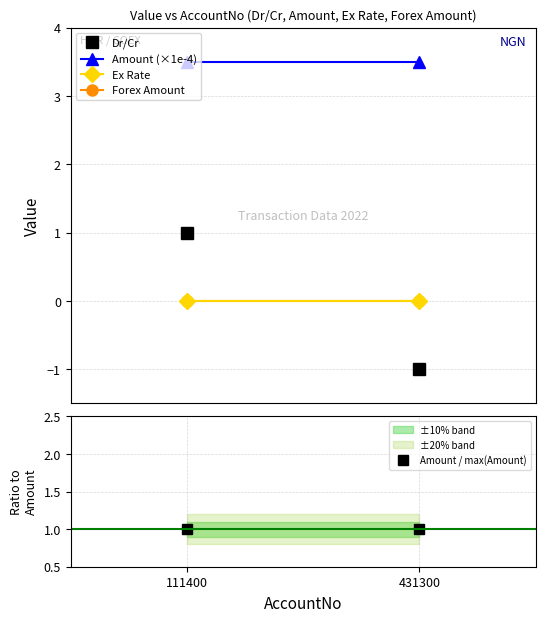

Reading left to right, list all the values displayed in this chart.

Dr/Cr: 1.0	-1.0
Amount (×1e-4): 3.5	3.5
Ex Rate: 0.0	0.0
Forex Amount: 0.0	0.0
Amount / max(Amount): 1.0	1.0